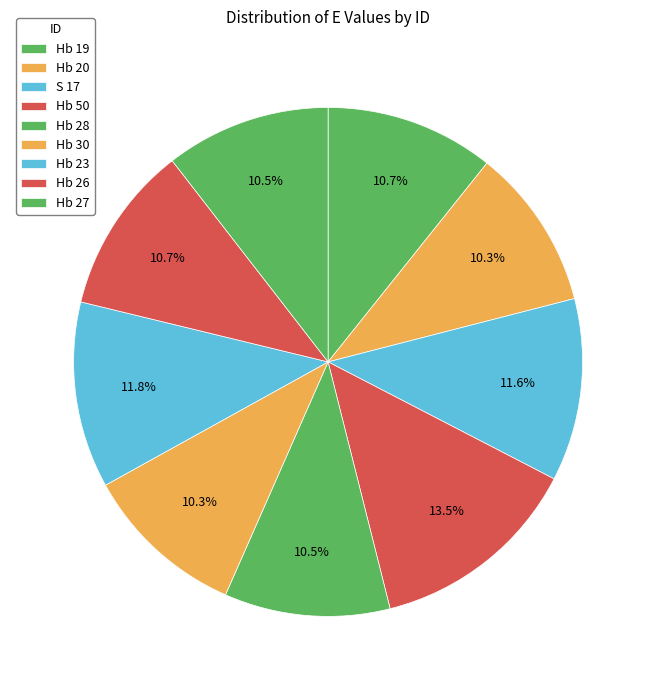

The Hb 26 slice represents 1% of the pie. True or false?

False